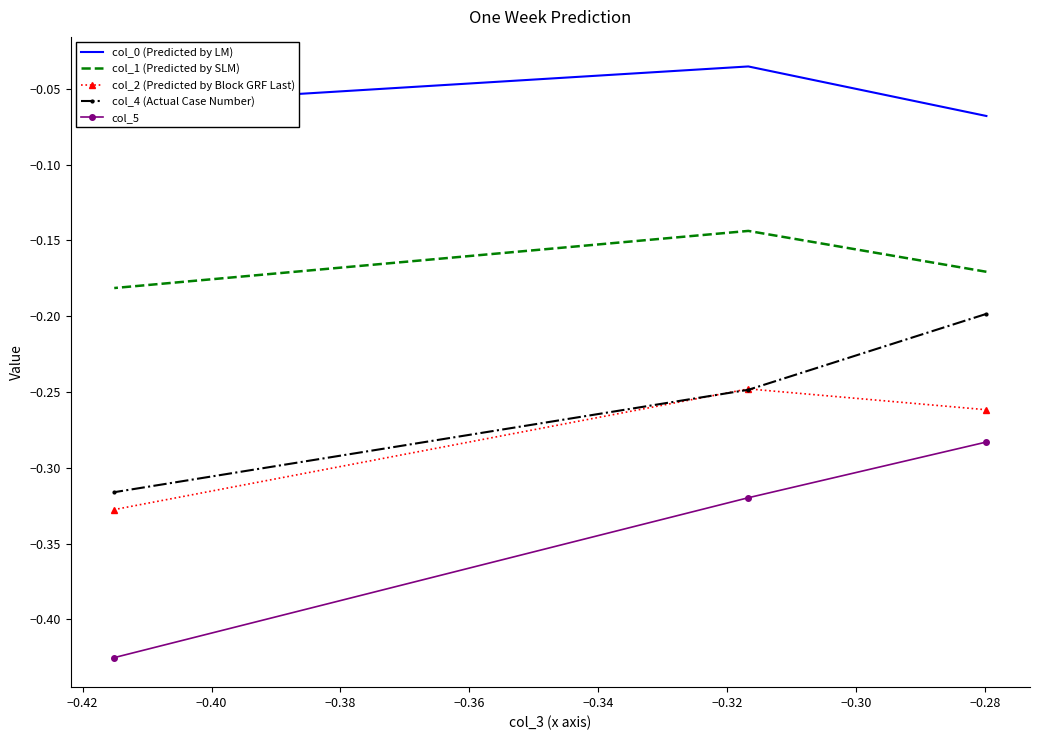

List the series in order of their peak value, lowest first.

col_5, col_2 (Predicted by Block GRF Last), col_4 (Actual Case Number), col_1 (Predicted by SLM), col_0 (Predicted by LM)